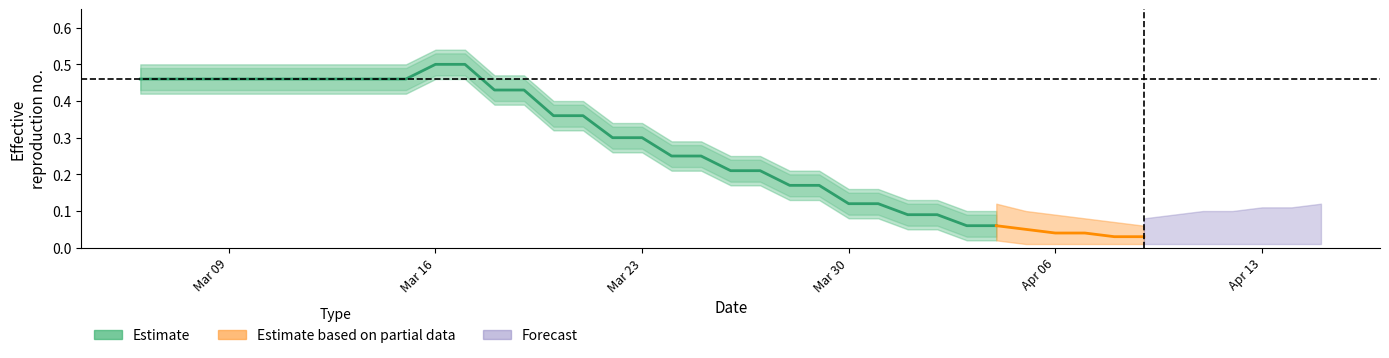

What is the value of the b1_lower point at the 4th from the left?

0.4